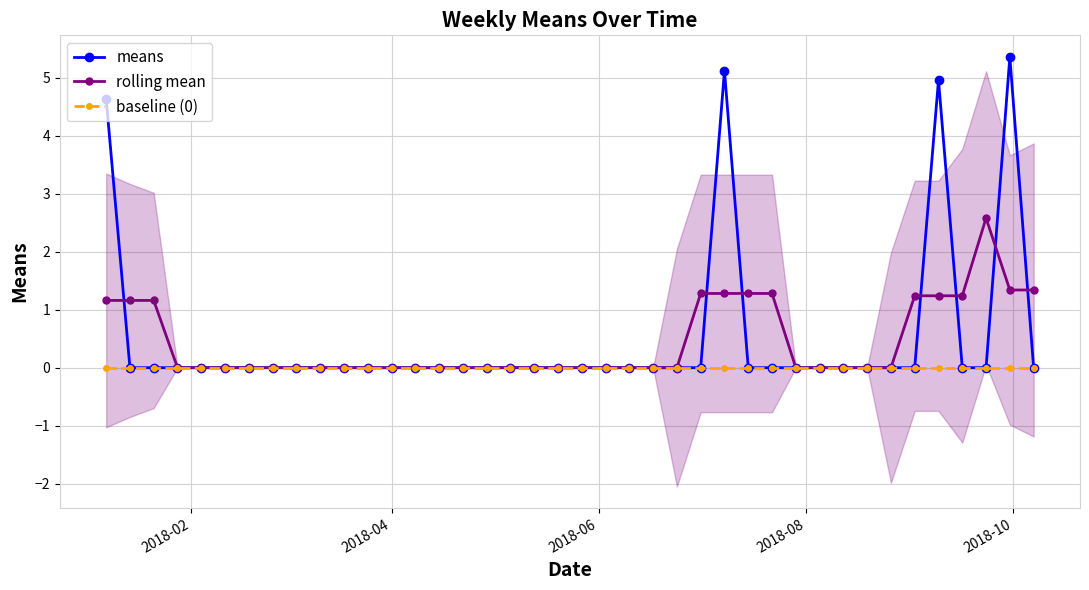

Which series has the largest range (max minus min)?

means